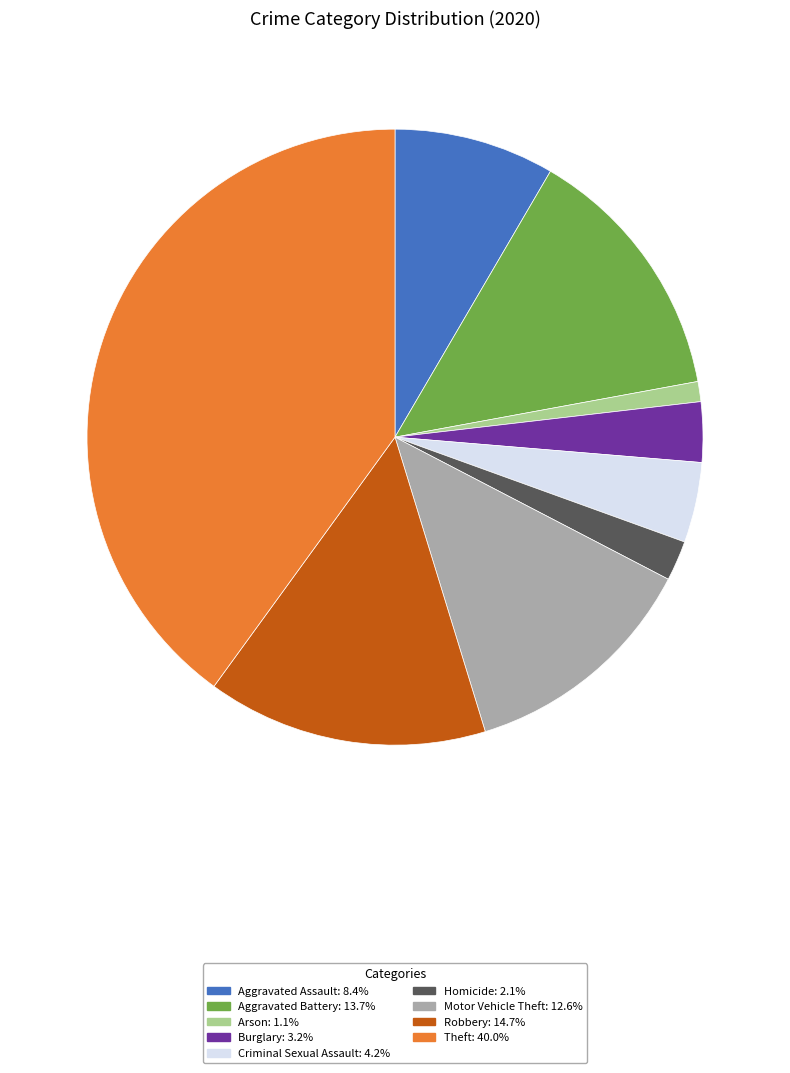

Combined, do Motor Vehicle Theft and Robbery account for over 50%?

No